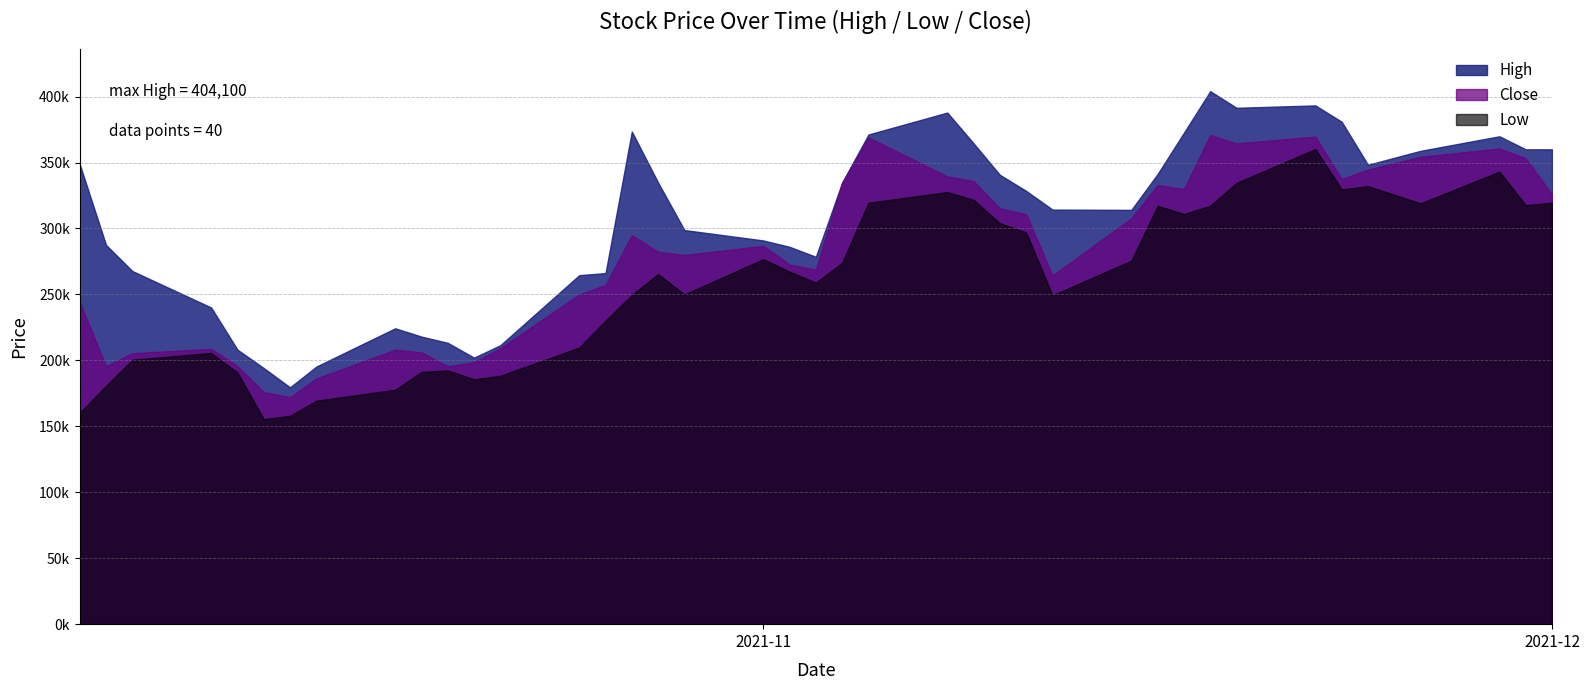

What is the label of the 8th point from the right?

2021-11-19